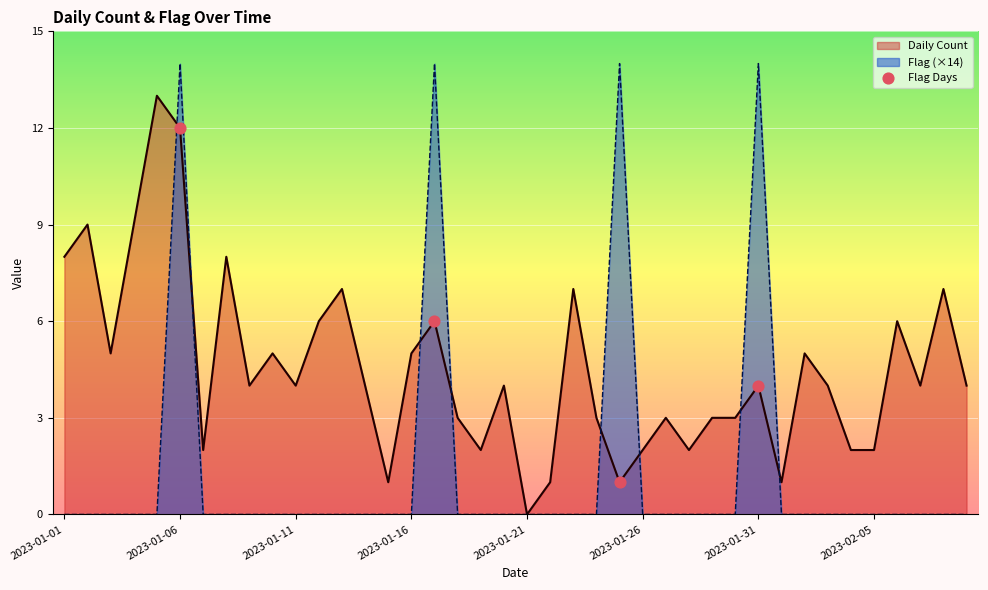

Is the value of Daily Count at 2023-01-30 greater than the value of Flag at 2023-01-28?

Yes